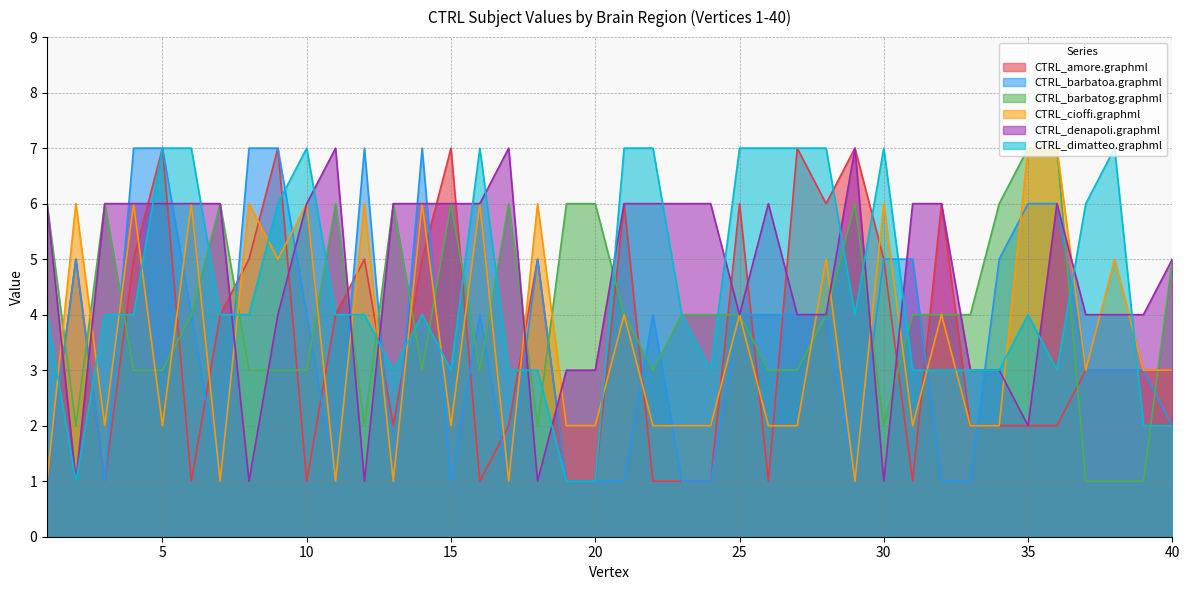

What is the difference between the second highest and minimum values in the CTRL_cioffi.graphml series?

6